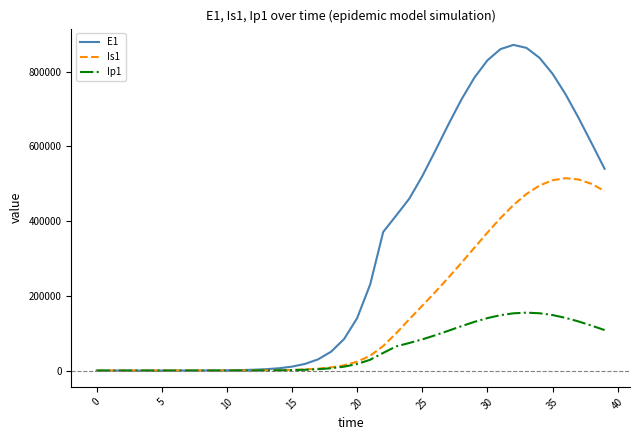

Which series has the largest total across all categories?

E1